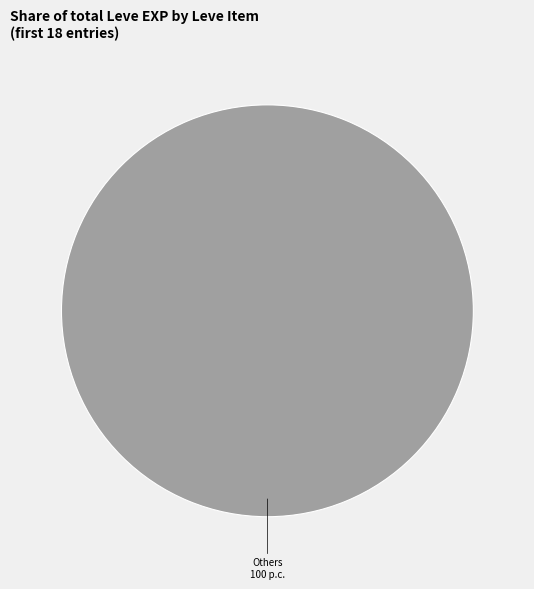

Rank the categories by value from highest to lowest.

Others